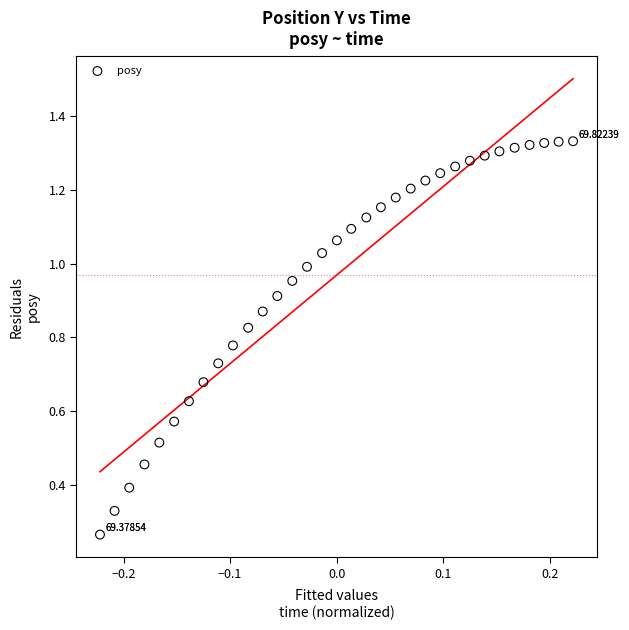

What is the range of X values (max minus min)?

0.4